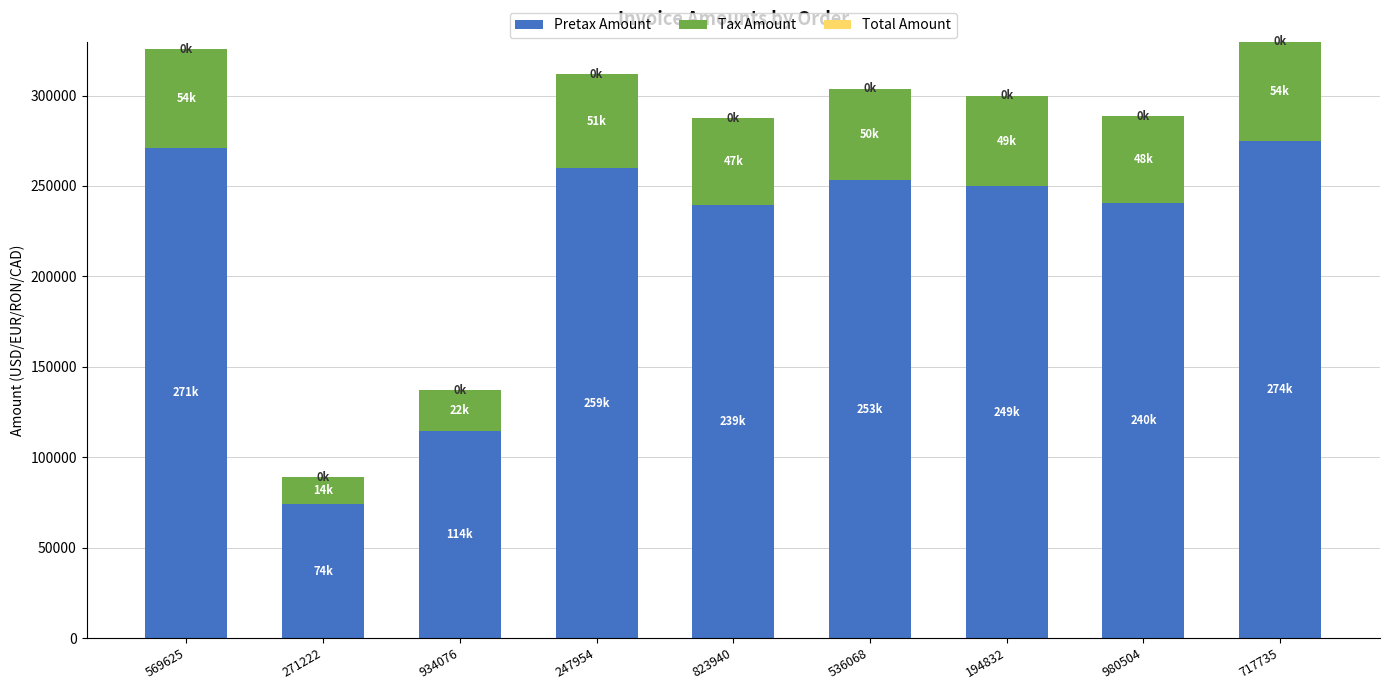

What is the difference between the Tax Amount values at 717735 and 271222?

40144.0